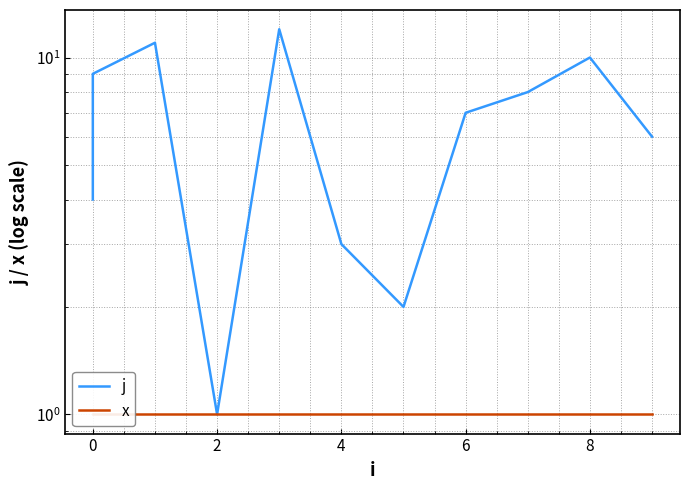

Between 6 and 2, which is larger?

6